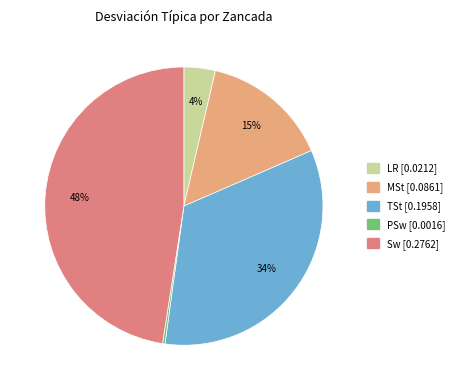

The LR slice represents 4% of the pie. True or false?

True